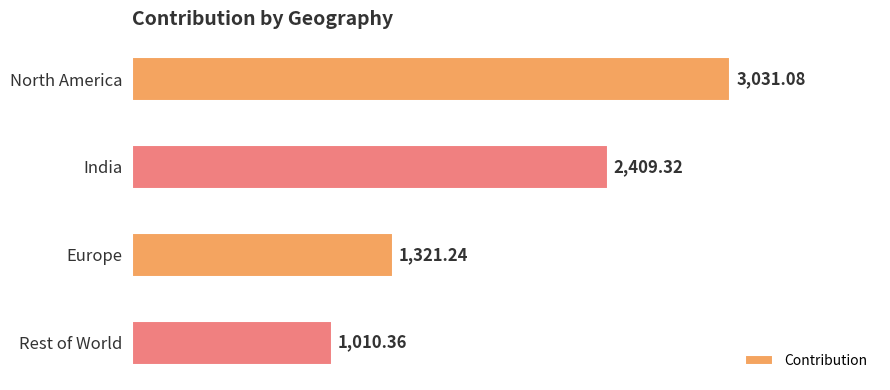

Rank the categories by value from highest to lowest.

North America, India, Europe, Rest of World